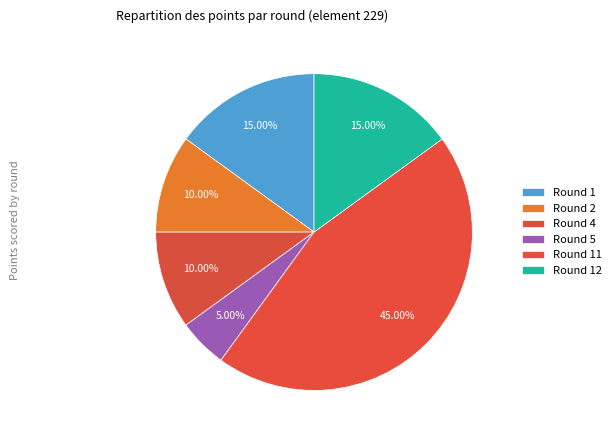

Count the number of slices in the pie.

6